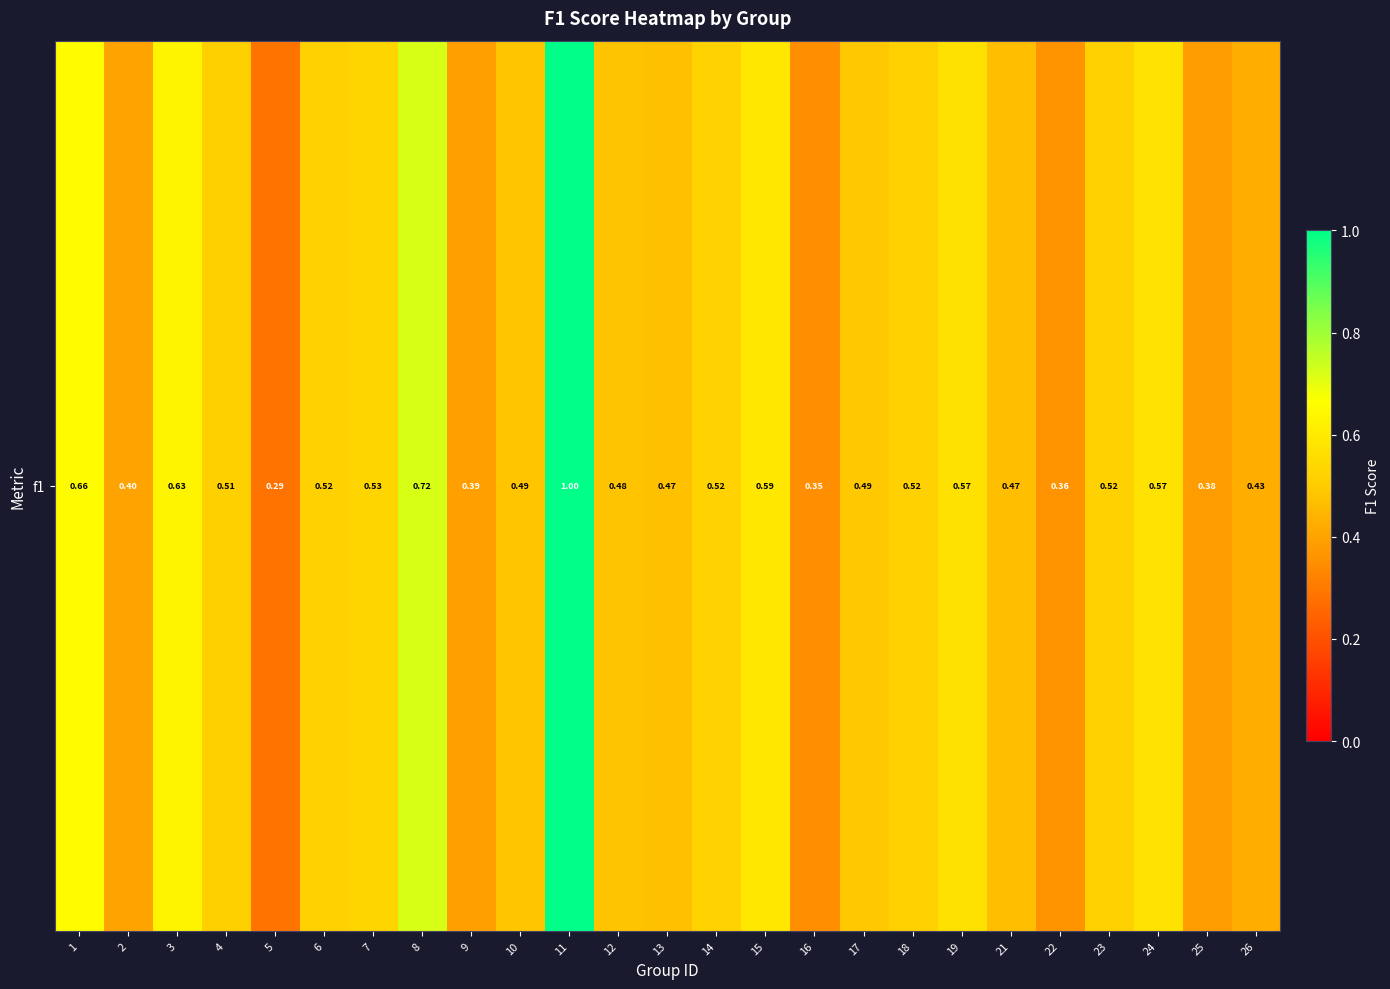

What is the minimum value shown in the chart?

0.3